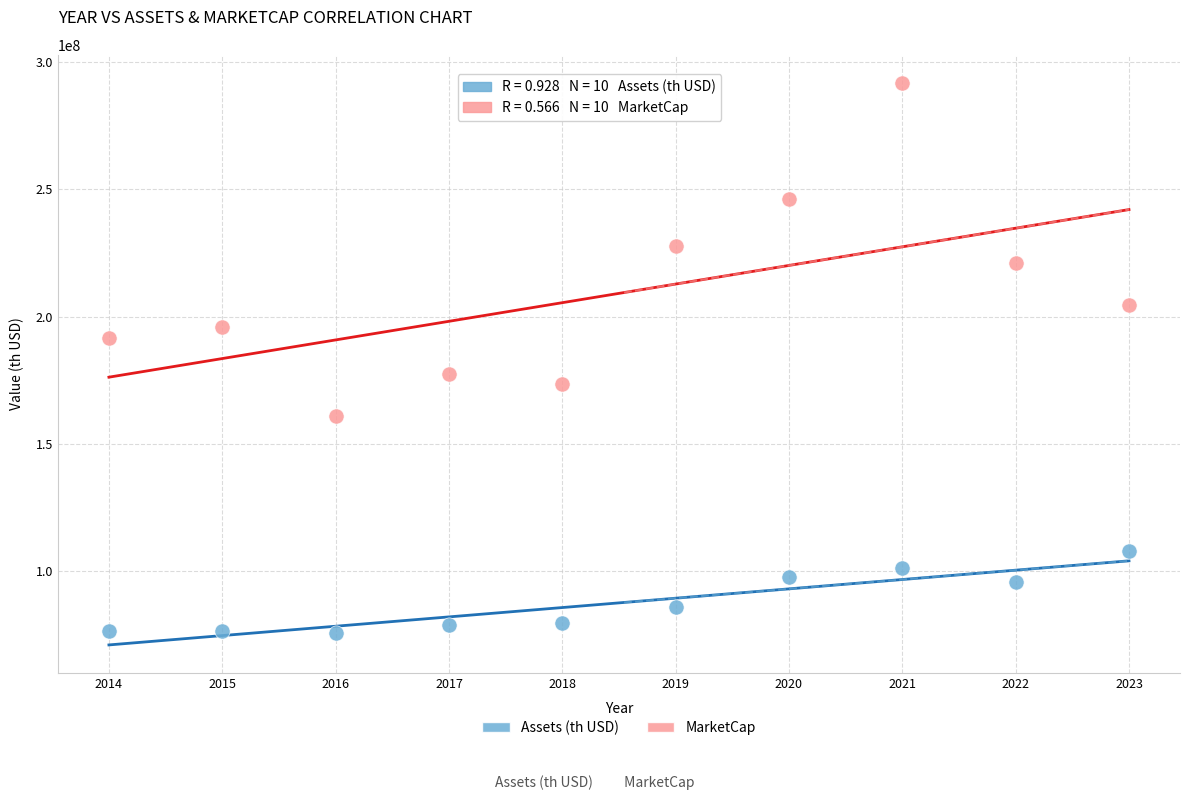

Which series has the widest spread of Y values?

MarketCap